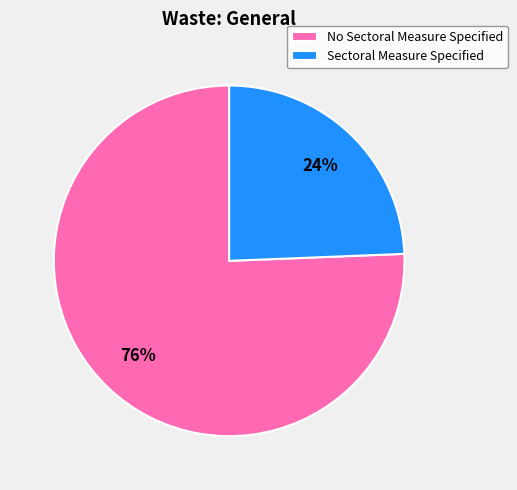

Is the sum of No Sectoral Measure Specified and Sectoral Measure Specified greater than half?

Yes